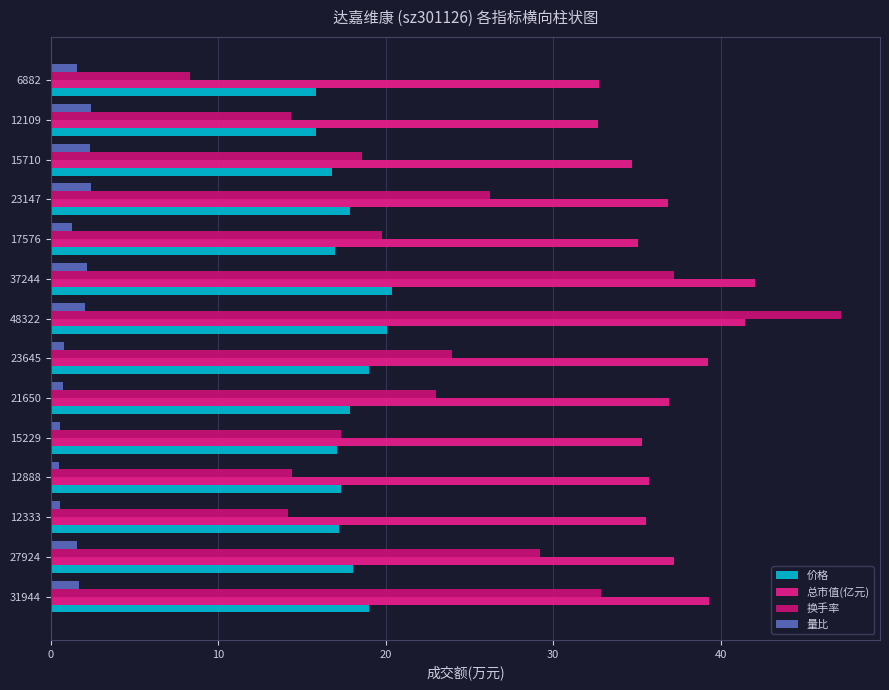

Which series has the largest total across all categories?

总市值(亿元)